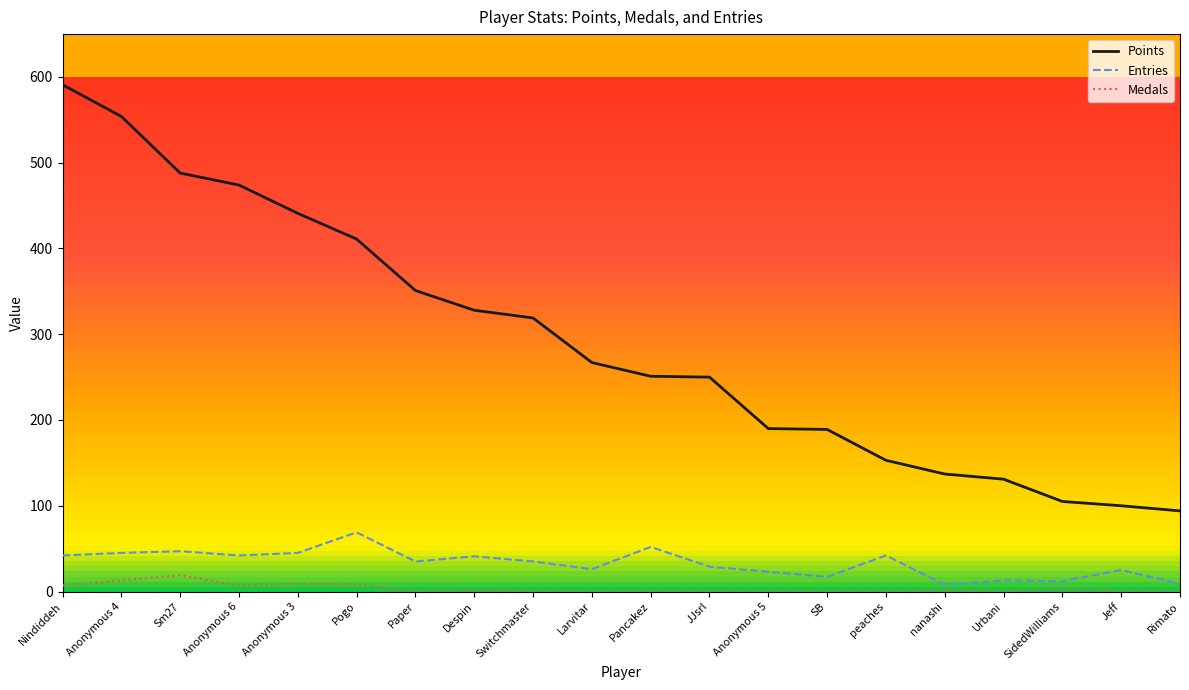

Does the chart display data point markers on the line(s)?

No